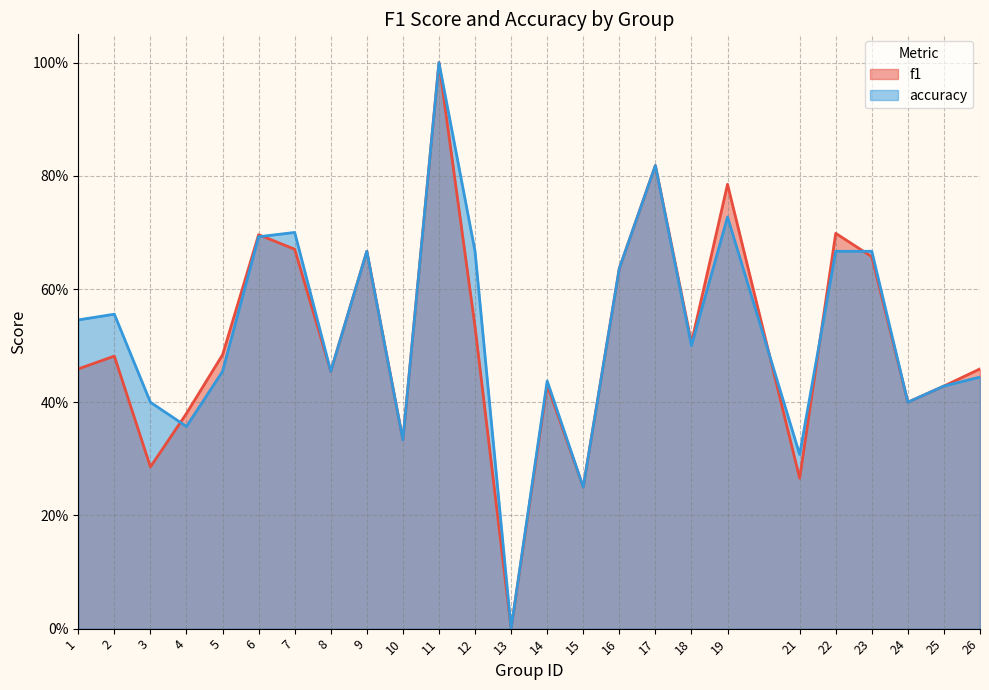

Is the value of f1 at 24 greater than the value of accuracy at 11?

No